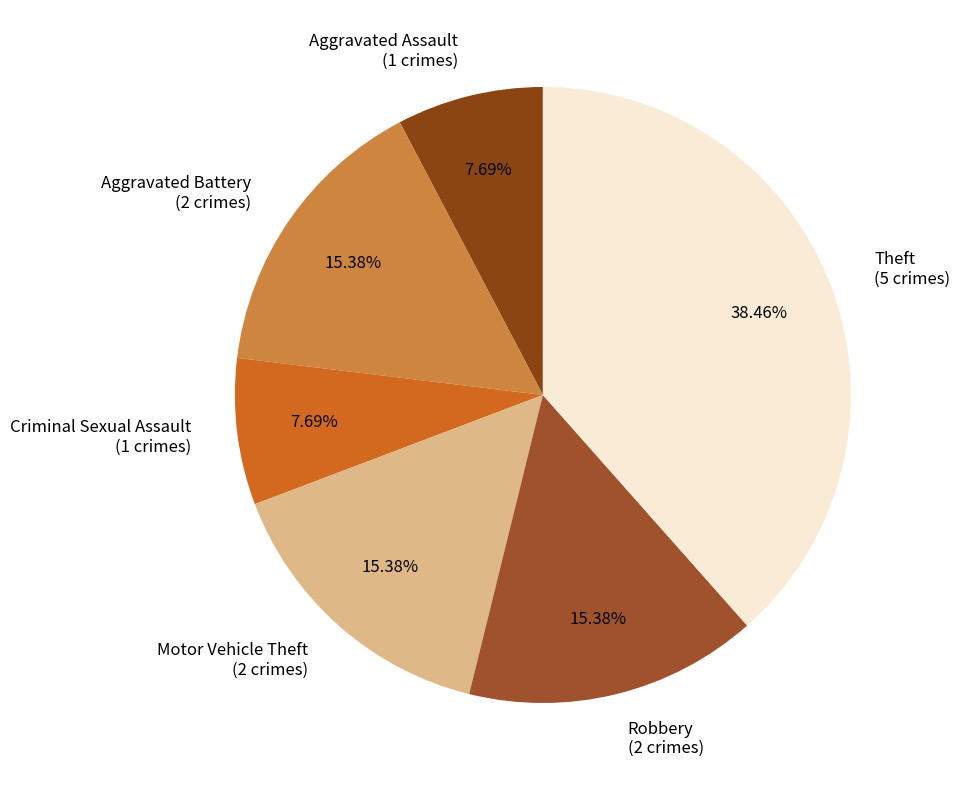

What portion of the pie excludes Motor Vehicle Theft?

84.6%